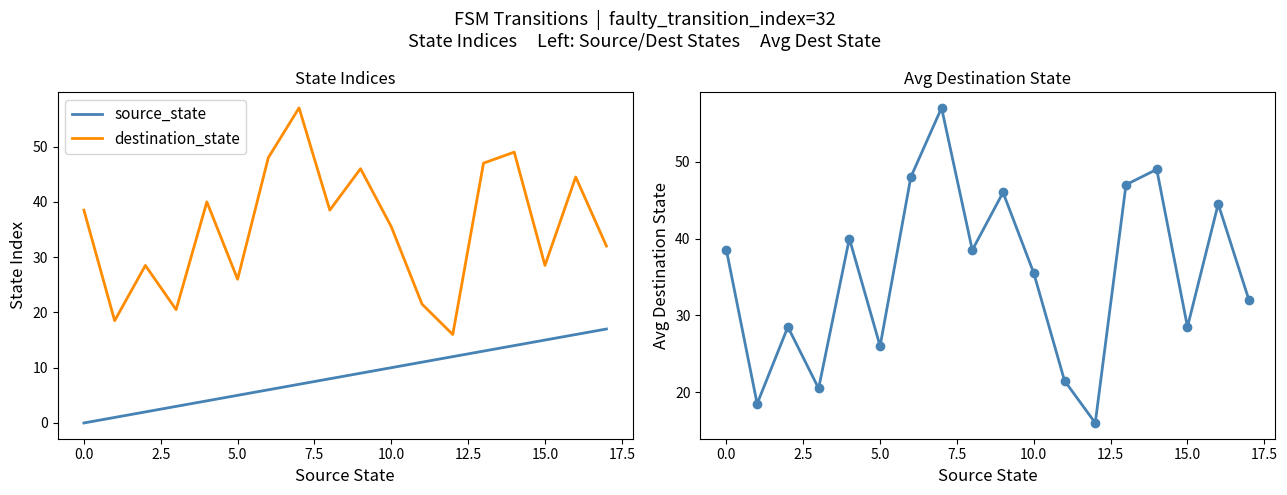

How many lines are shown in the chart?

2